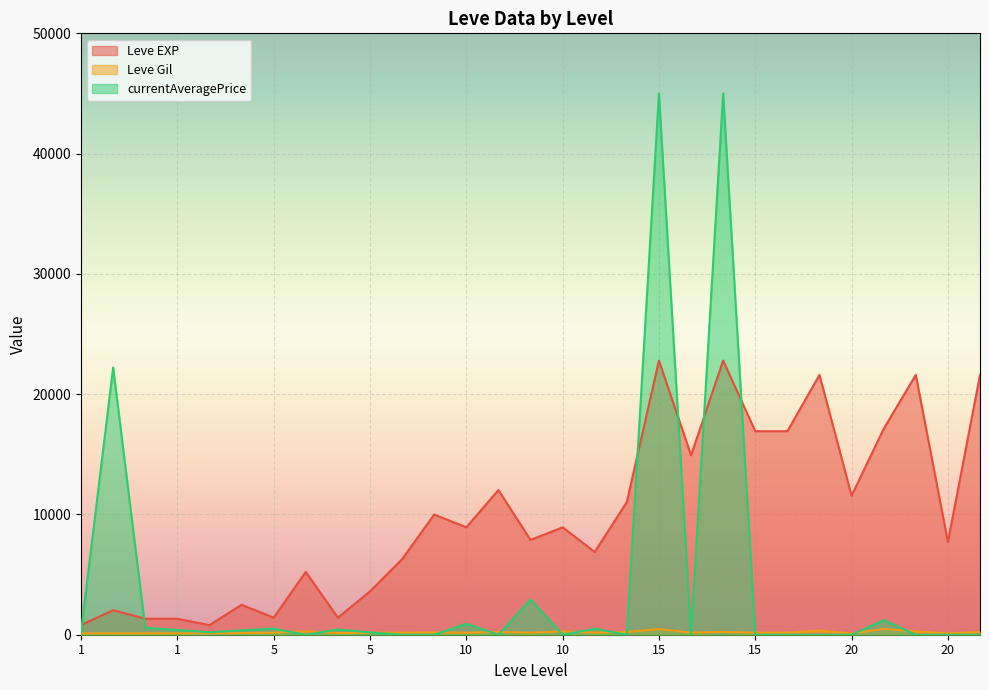

What are all the series names shown in the legend?

Leve EXP, Leve Gil, currentAveragePrice